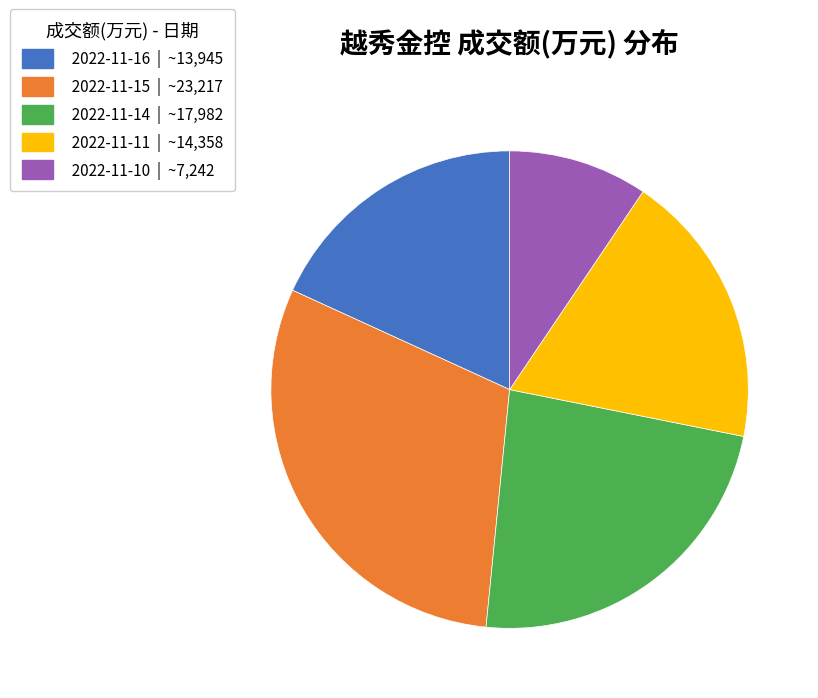

Which slice is the smallest?

2022-11-10